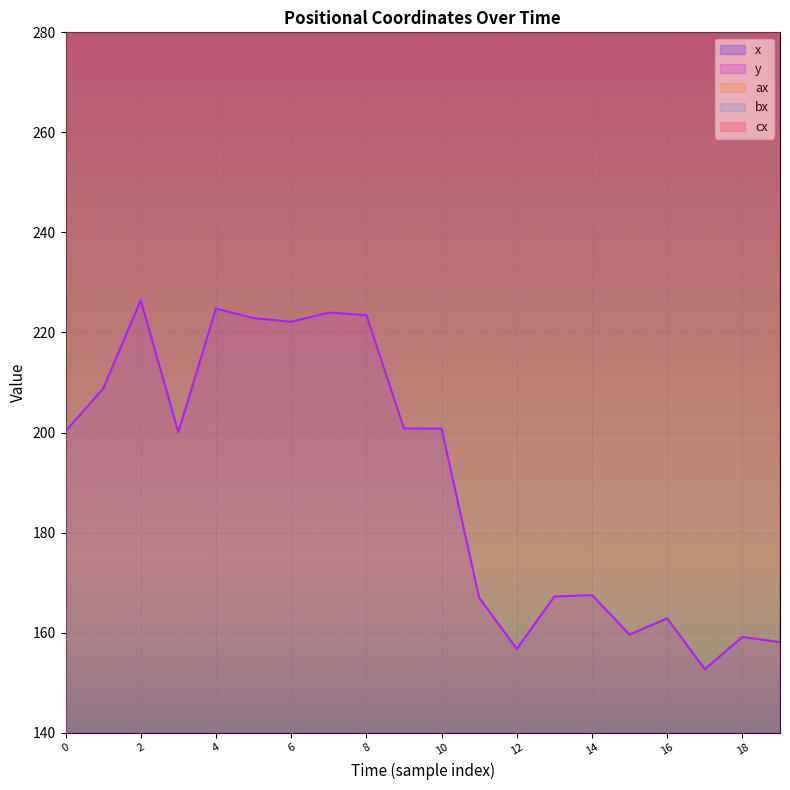

True or false: y has a value of 162.9 at 16.

True